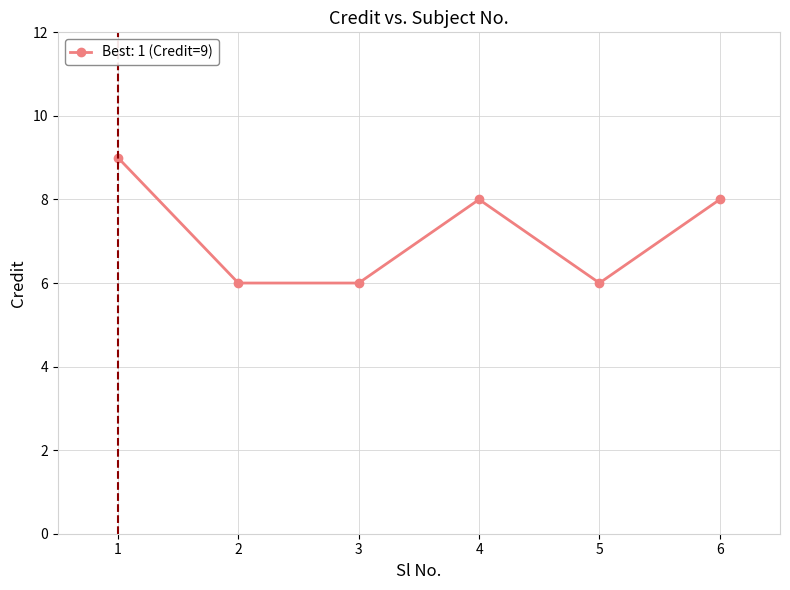

Read the value at 5.

6